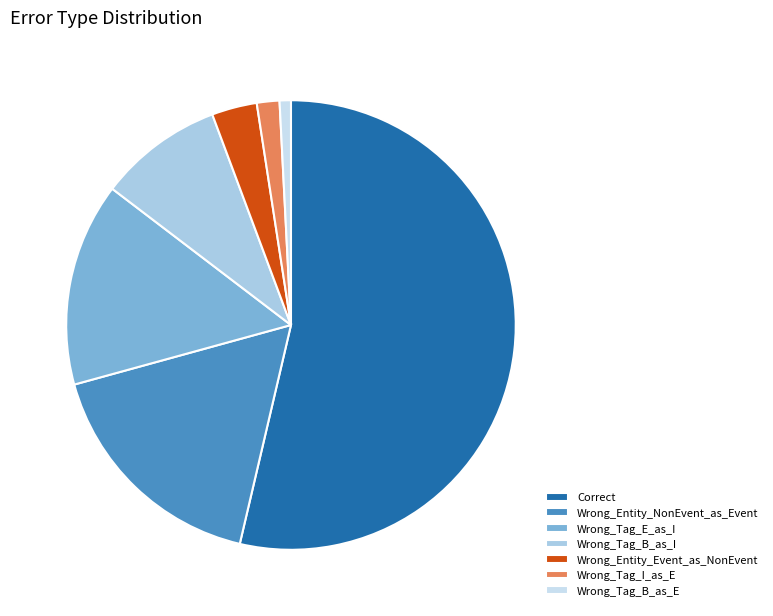

What percentage is the Wrong_Tag_E_as_I slice, to the nearest percent?

15%